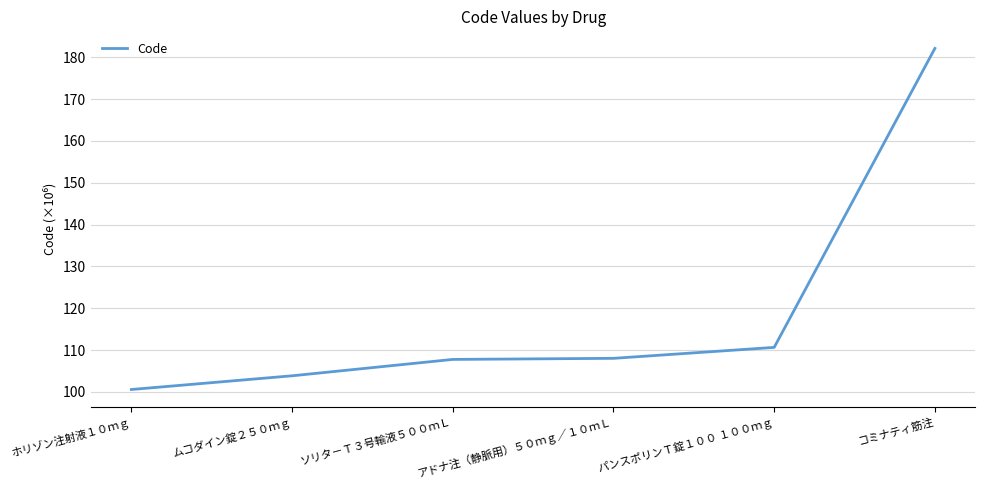

At which category does the chart reach its peak across all series?

コミナティ筋注